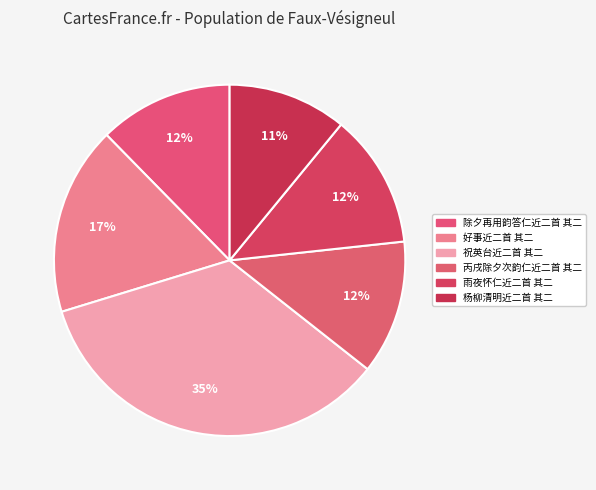

What is the smallest slice in the pie chart?

杨柳清明近二首 其二